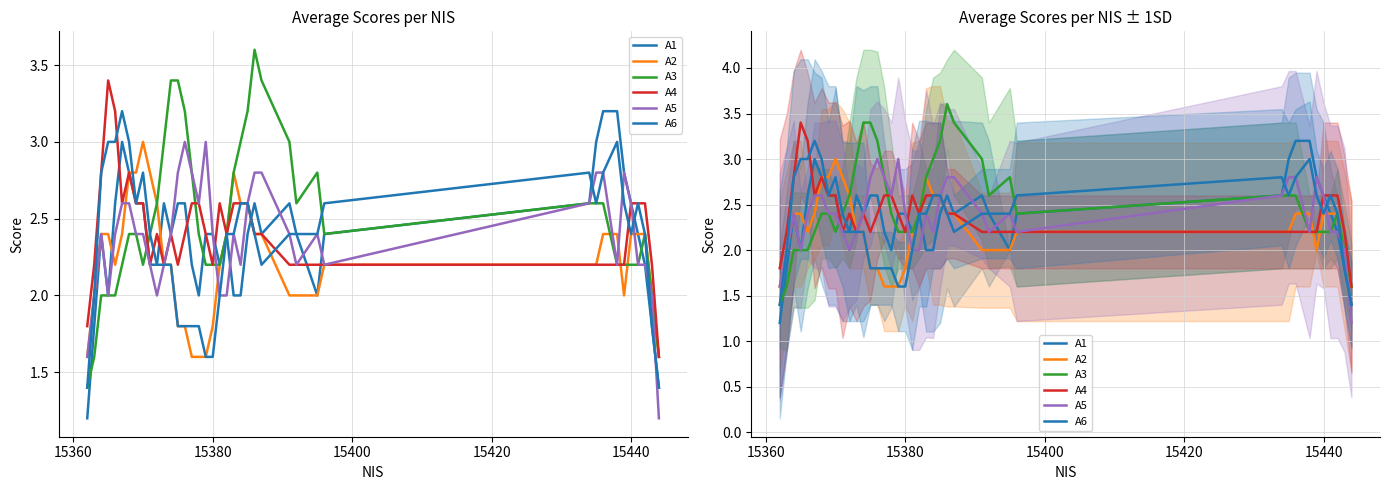

What is the difference between the maximum and minimum values in the A4 series?

1.8